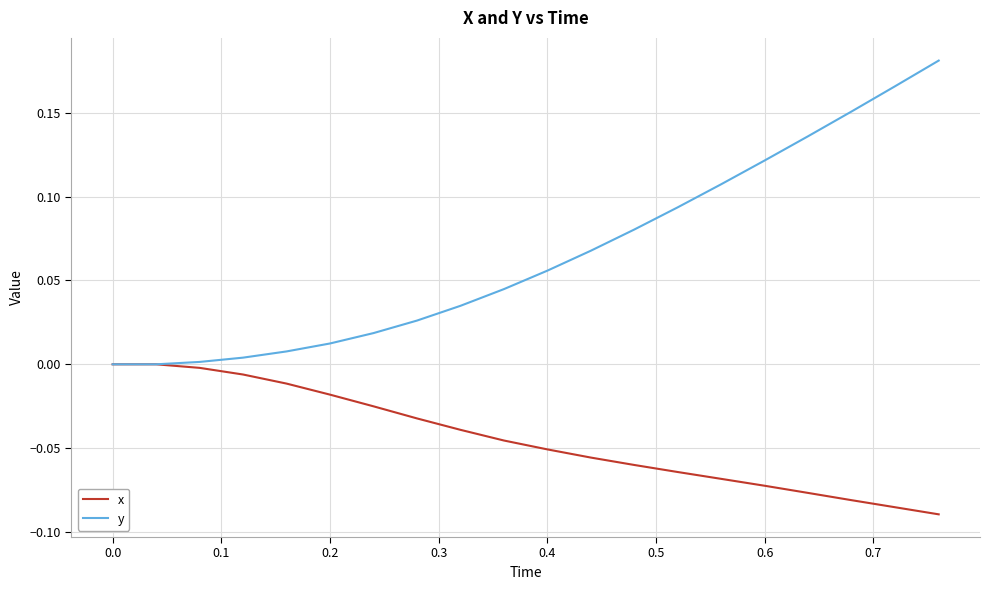

Which series has the largest total across all categories?

y